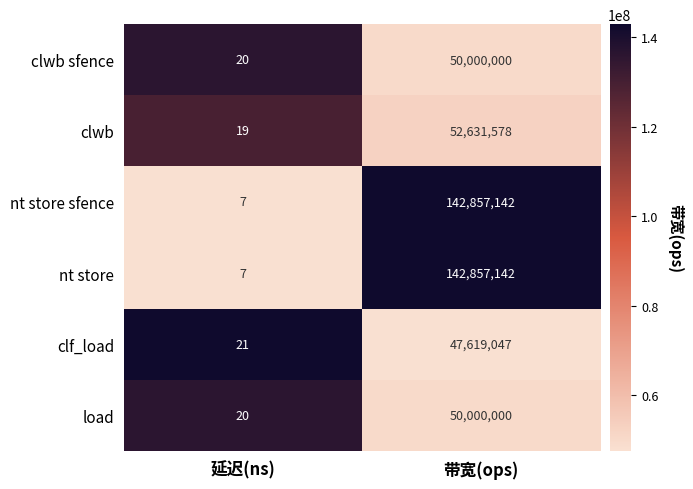

Rank the categories by load value from lowest to highest.

延迟(ns), 带宽(ops)